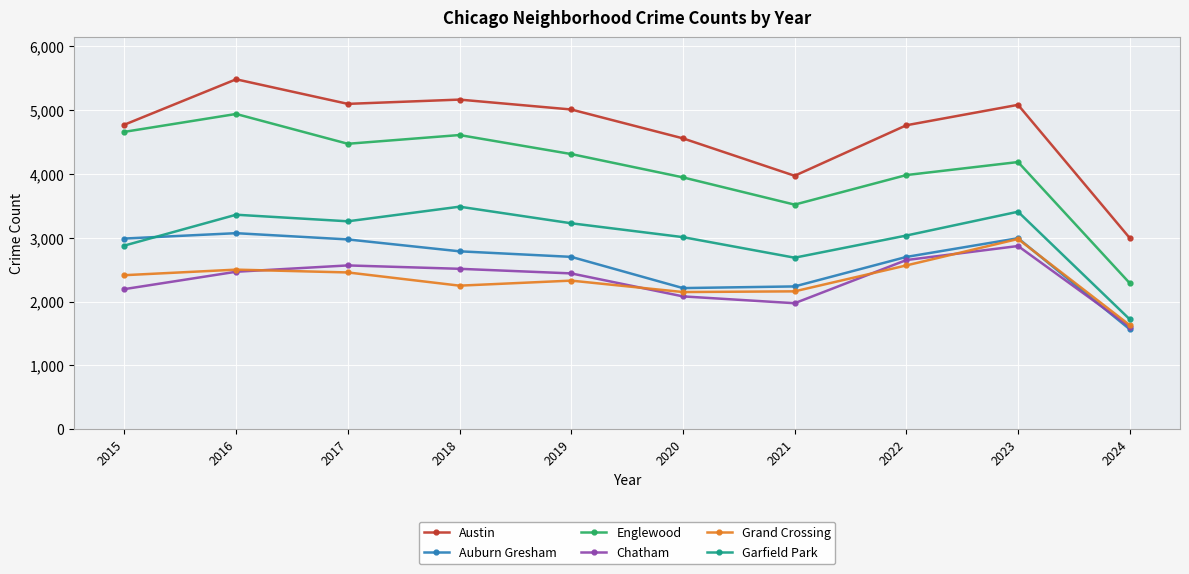

How many series are shown in this chart?

6